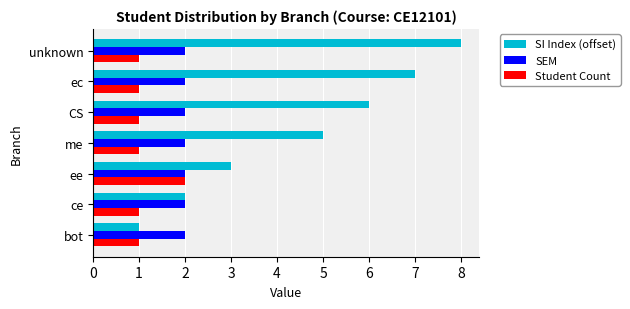

What is the average value of the SEM series?

2